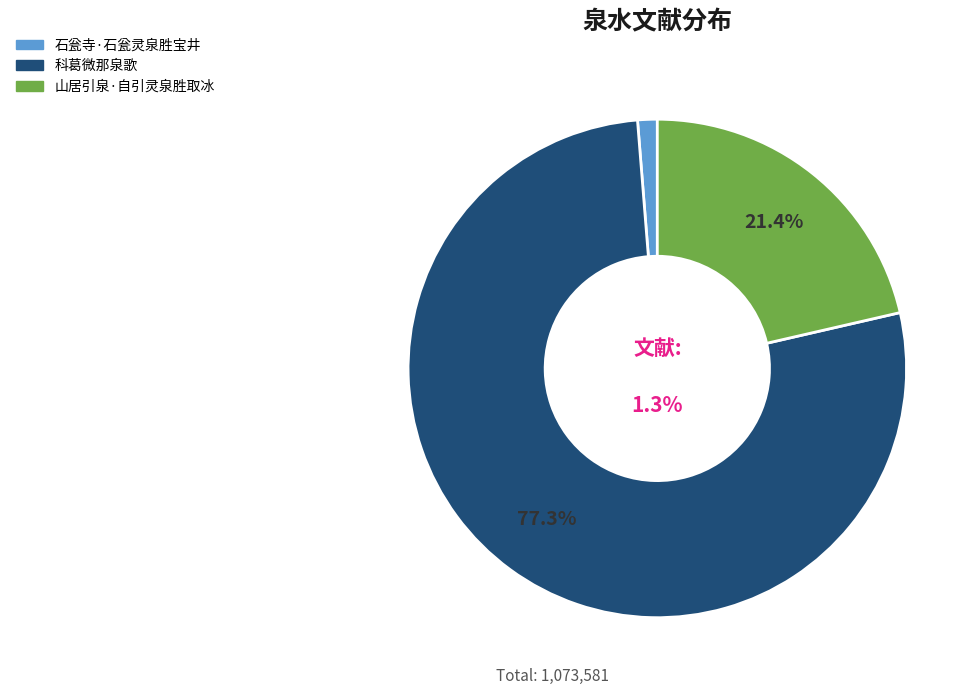

Is it true that 山居引泉·自引灵泉胜取冰 is 21% of the pie?

True